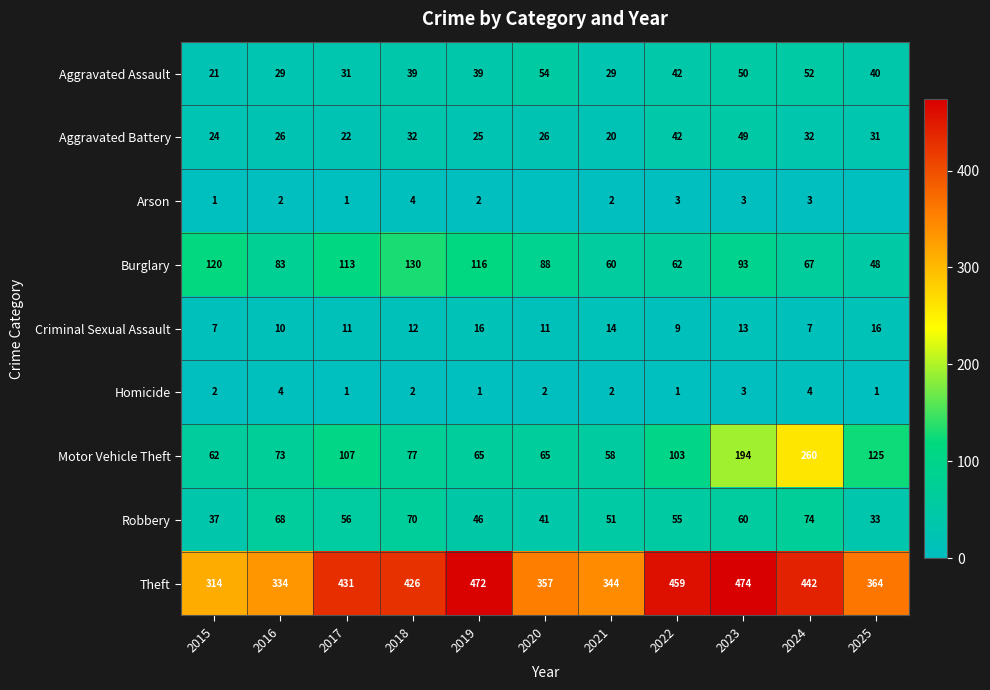

Is it true that Aggravated Assault equals 21 at 2015?

True